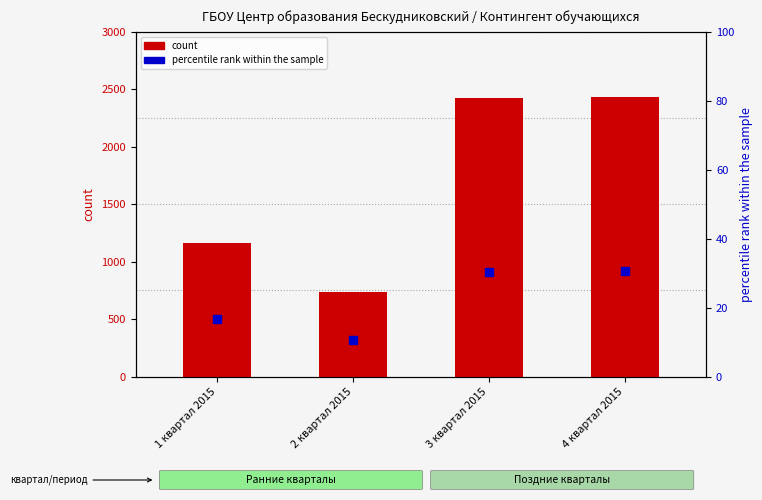

What are all the series names shown in the legend?

count, percentile rank within the sample